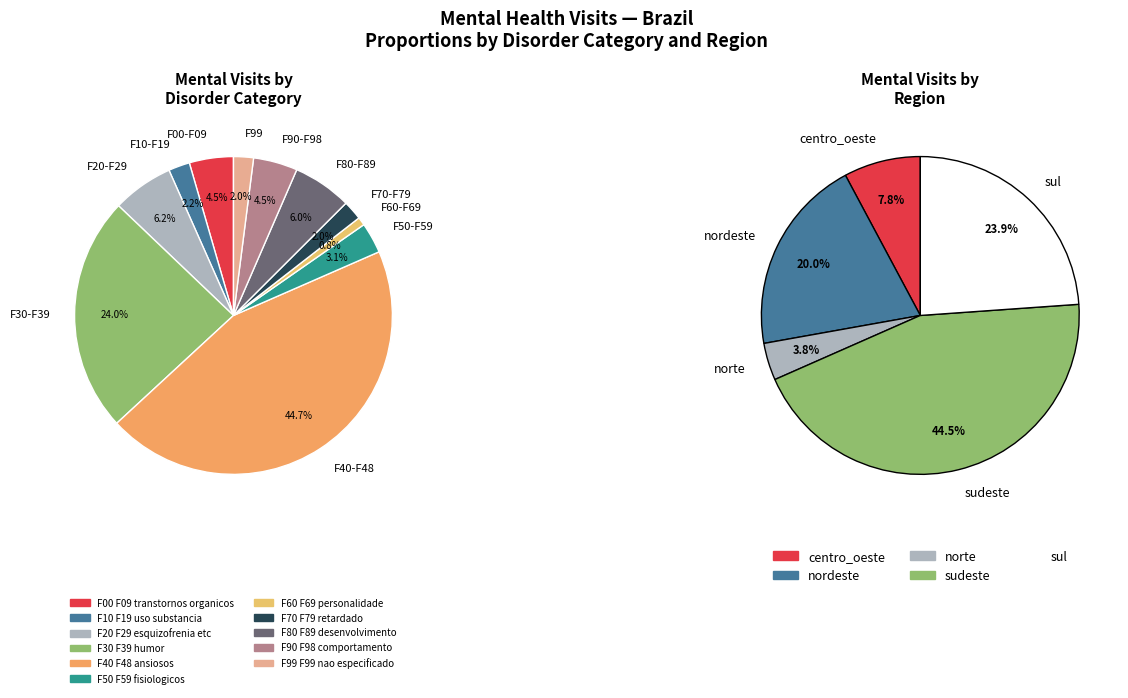

What is the change in value from F60_F69_personalidade to F99_F99_nao_especificado?

+460982